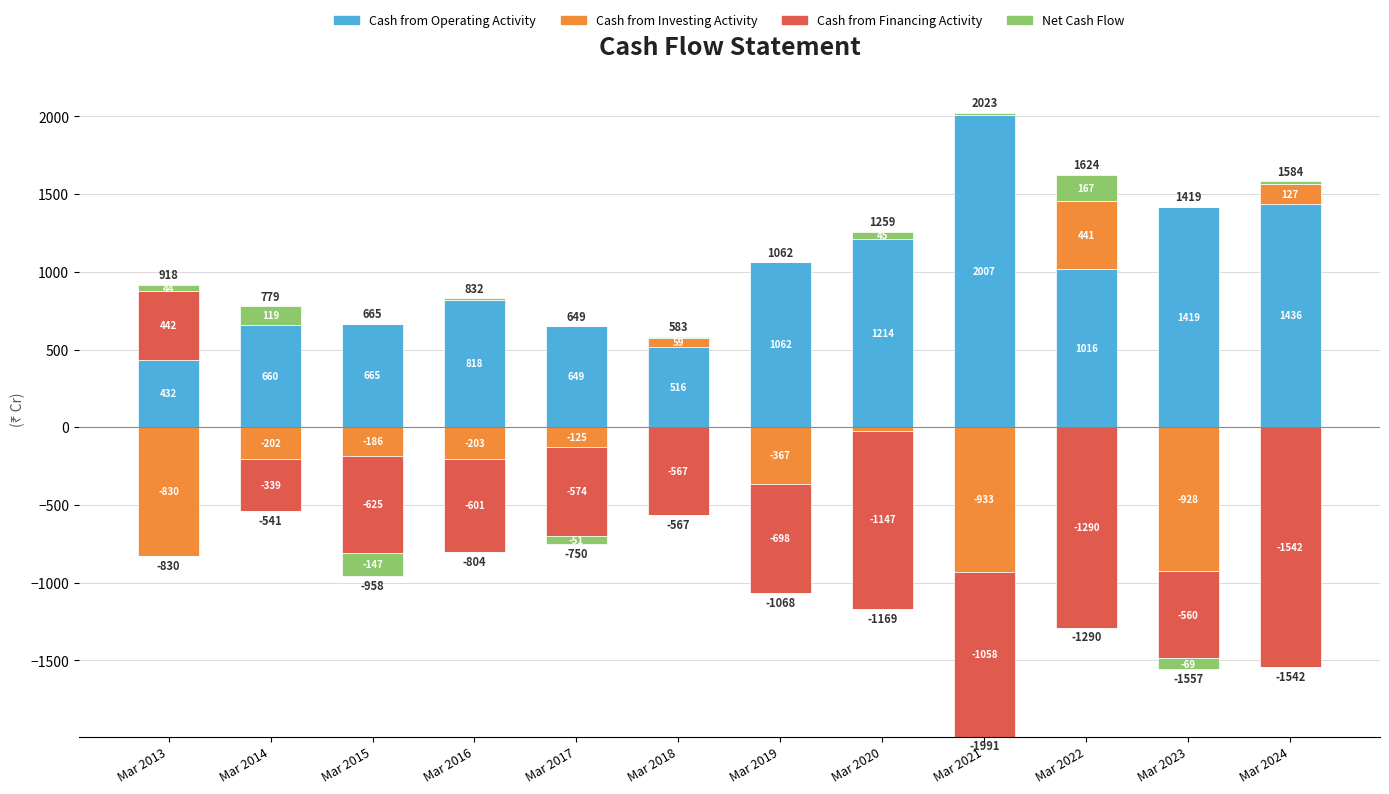

What is the approximate value of Net Cash Flow at Mar 2013, to the nearest 10?

40